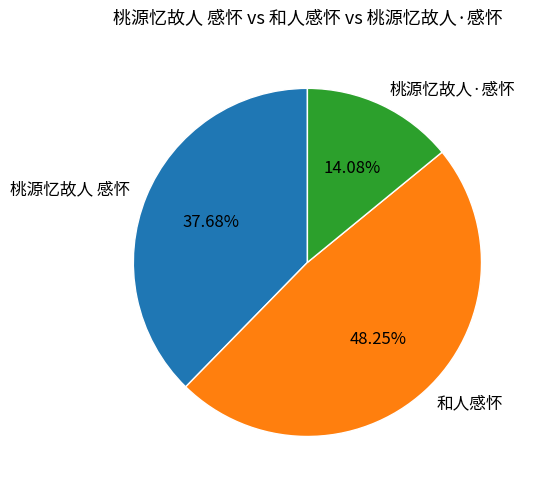

Is it true that 桃源忆故人 感怀 is 38% of the pie?

True